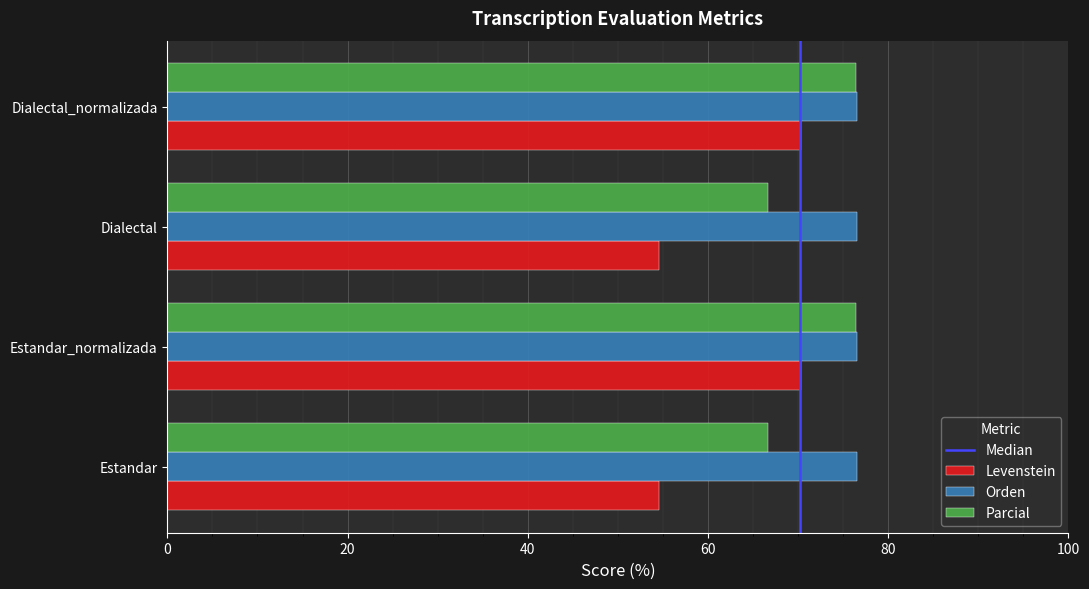

Which series has the widest spread of values?

Levenstein